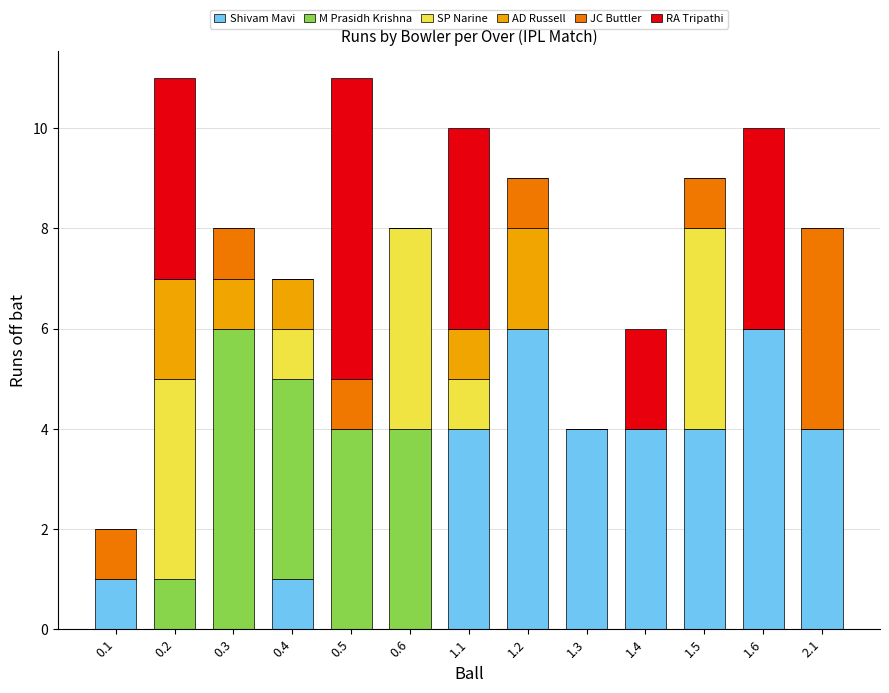

Is it true that Shivam Mavi equals 4 at 1.1?

True